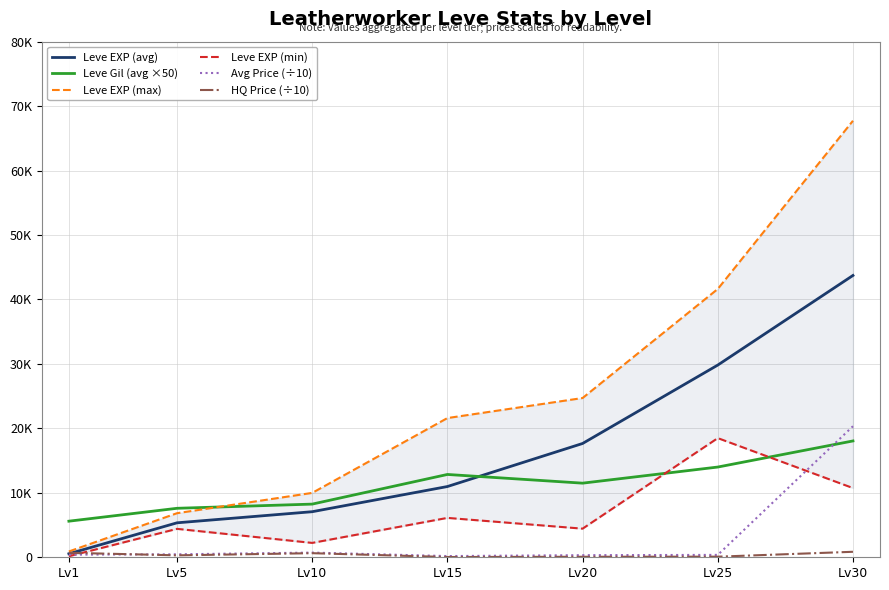

True or false: Leve EXP (avg) and Leve EXP (min) intersect in this chart.

False